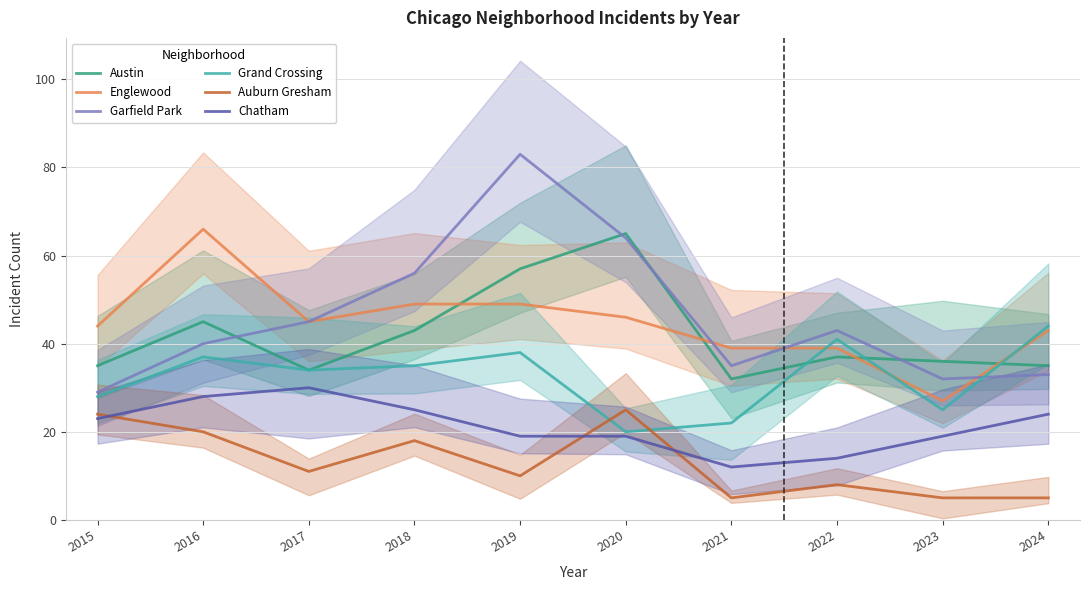

At which category does the chart reach its peak across all series?

2019